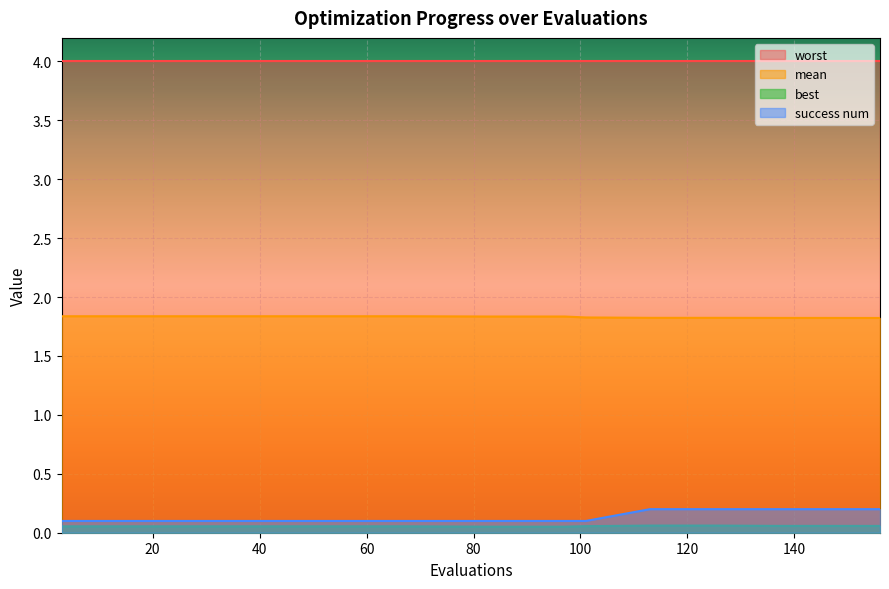

True or false: mean and success num intersect in this chart.

False